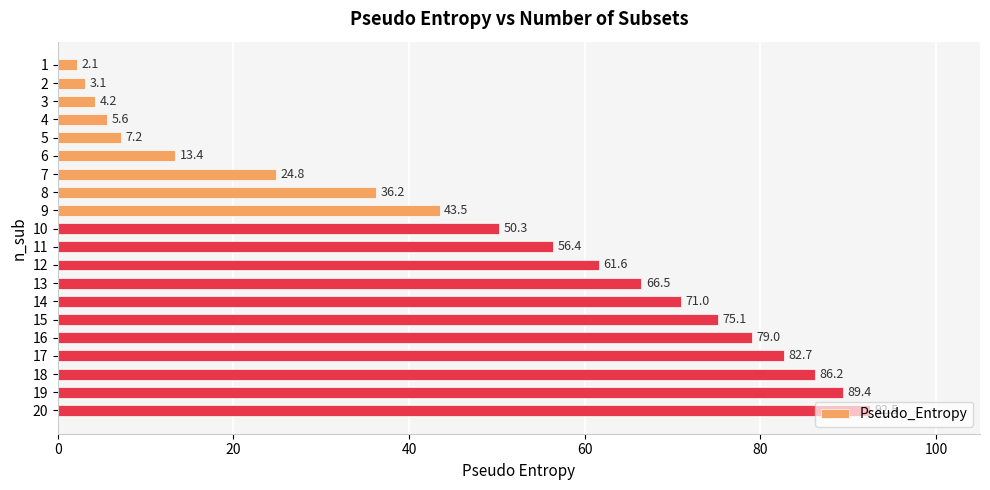

How many data points are above 56?

10